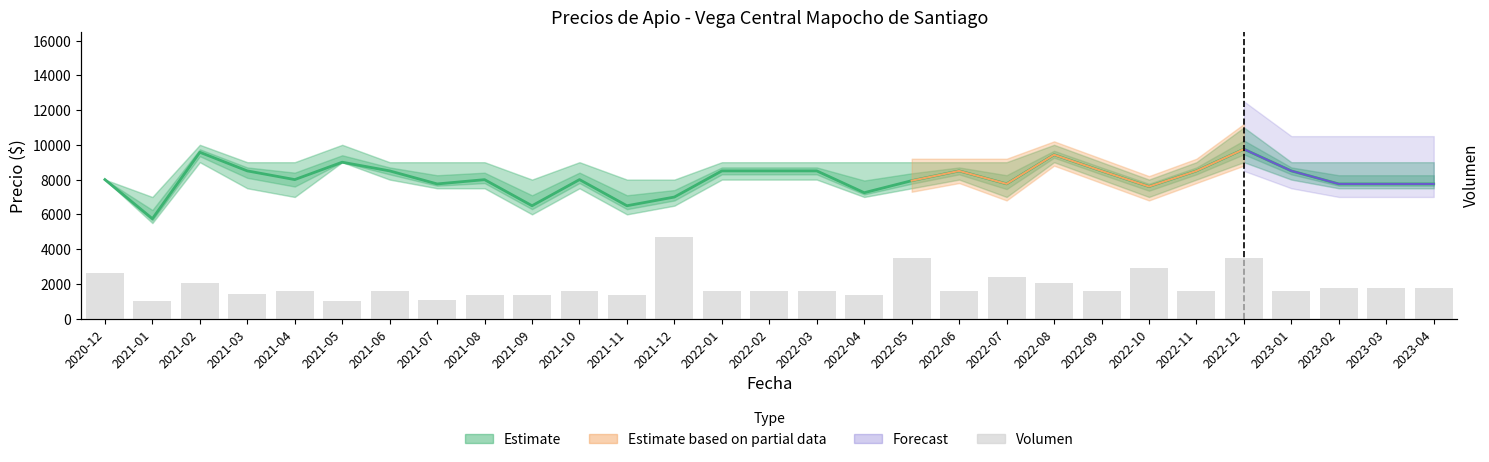

Where is Volumen nearest to the value 99?

2022-10